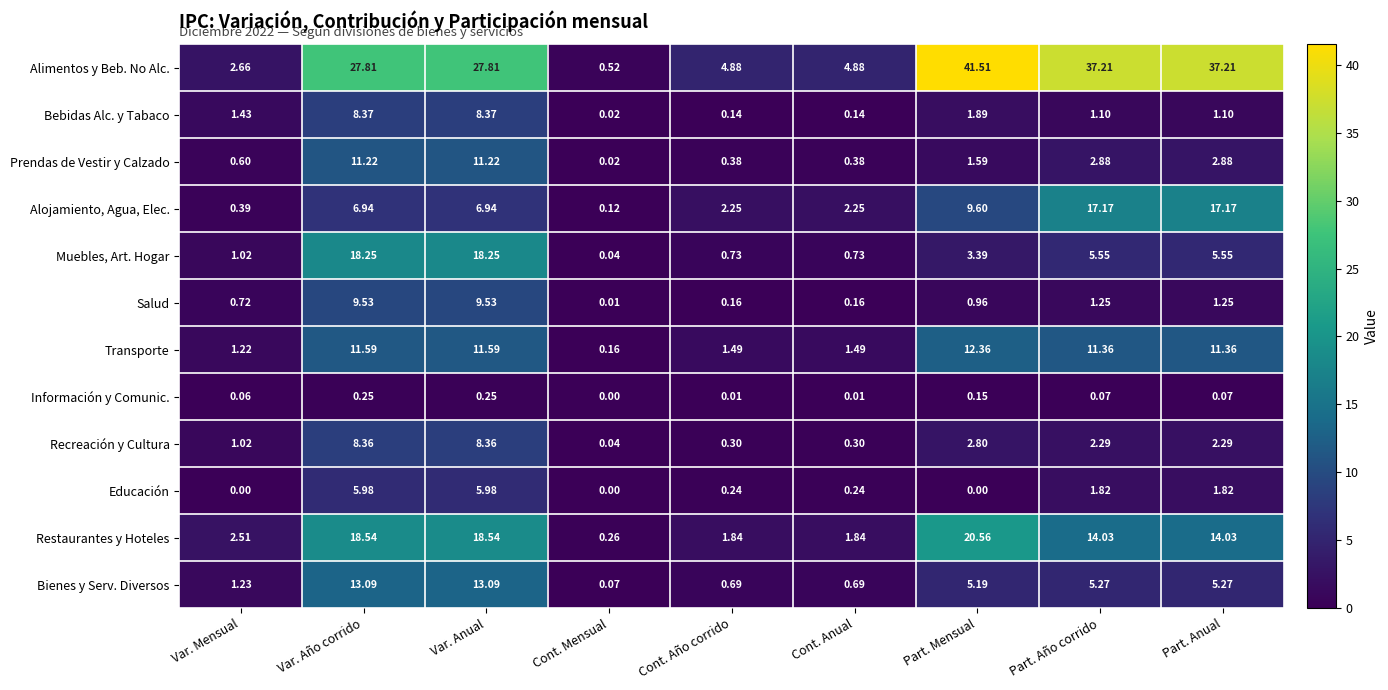

How many categories are shown in the chart?

9